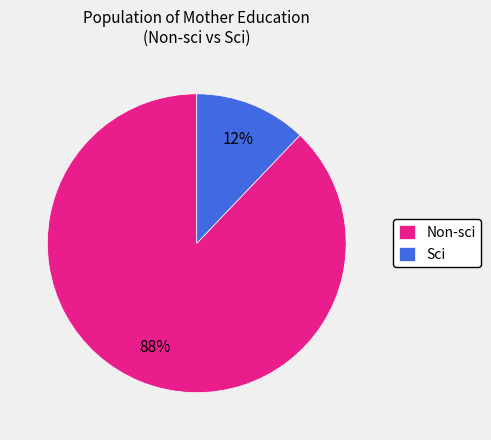

To the nearest percent, what is the difference between the Sci and Non-sci slice percentages?

76%